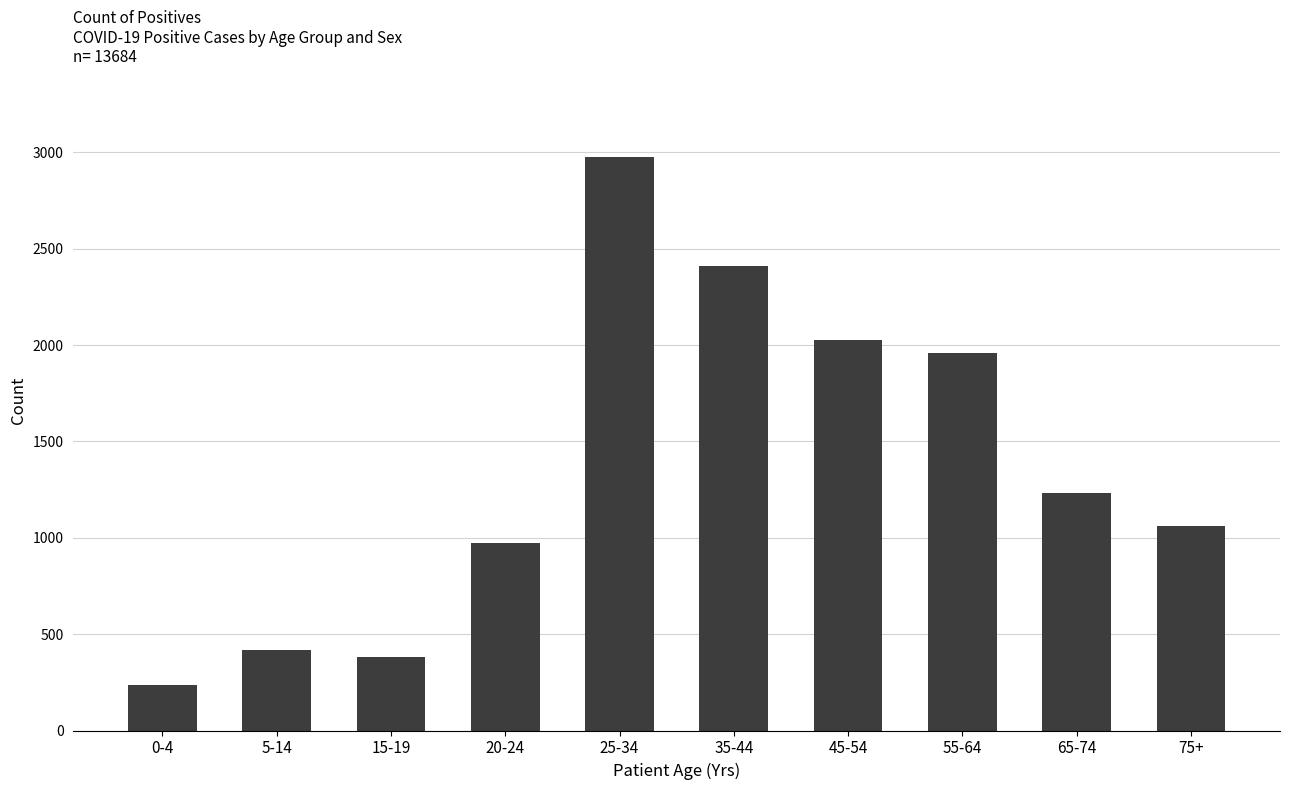

What is the label of the 6th bar from the left?

35-44